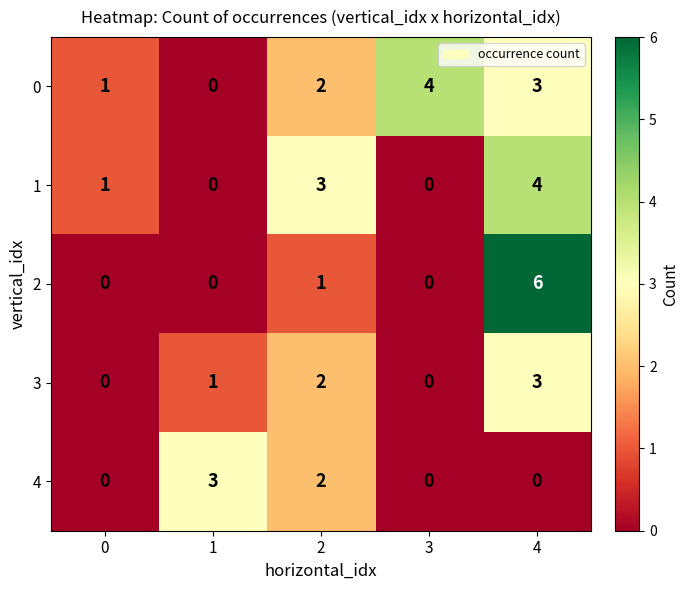

True or false: 0 has a value of 3 at 2.

False